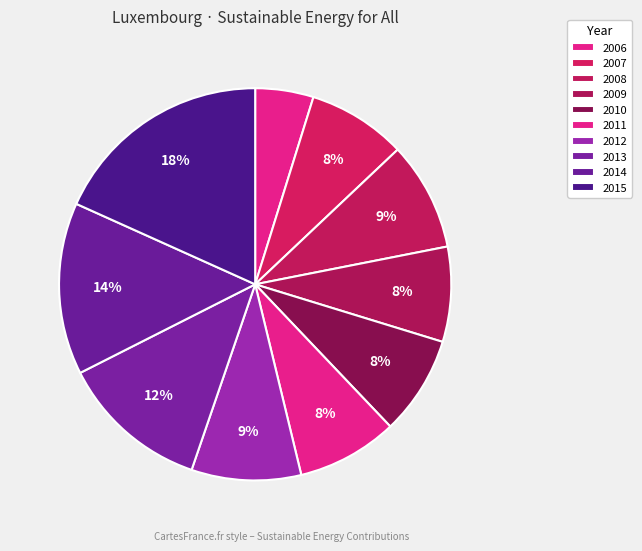

To the nearest percent, what portion does 2009 represent?

8%